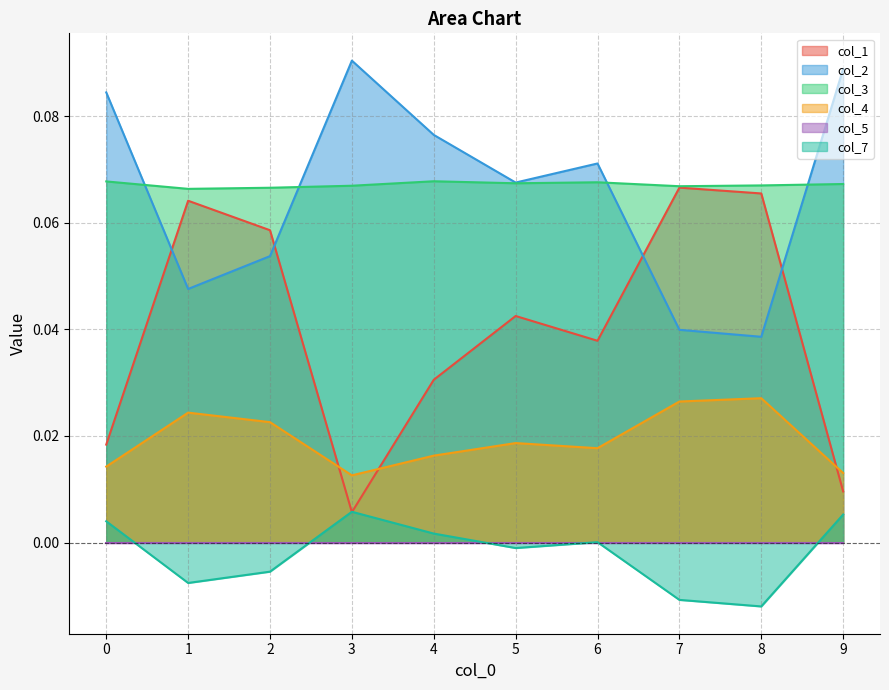

Reading left to right, extract all data points from this chart.

col_1: 0.0	0.1	0.1	0.0	0.0	0.0	0.0	0.1	0.1	0.0
col_2: 0.1	0.0	0.1	0.1	0.1	0.1	0.1	0.0	0.0	0.1
col_3: 0.1	0.1	0.1	0.1	0.1	0.1	0.1	0.1	0.1	0.1
col_4: 0.0	0.0	0.0	0.0	0.0	0.0	0.0	0.0	0.0	0.0
col_7: 0.0	-0.0	-0.0	0.0	0.0	-0.0	0.0	-0.0	-0.0	0.0